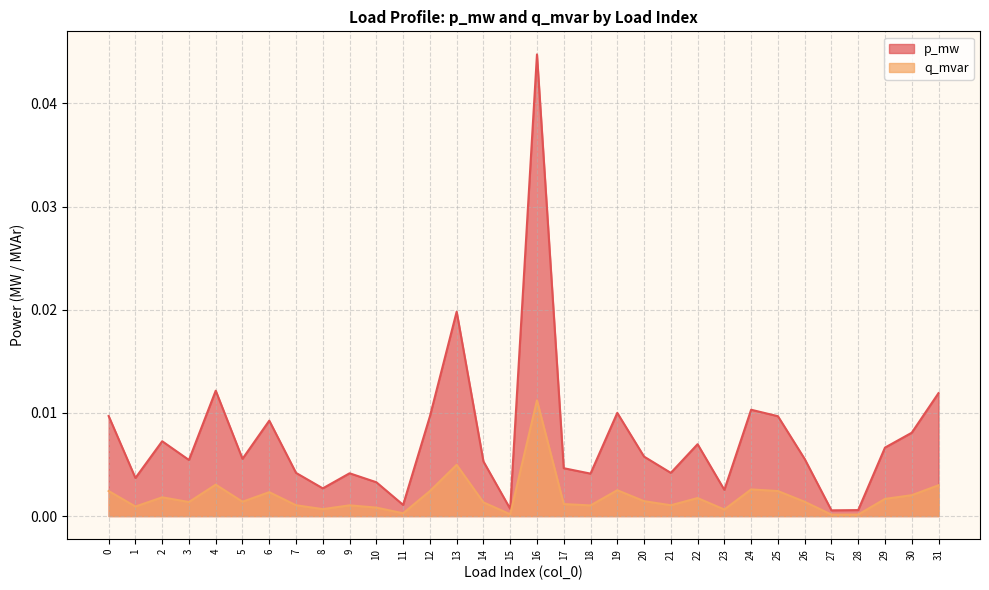

What is the sum of all p_mw values?

0.2